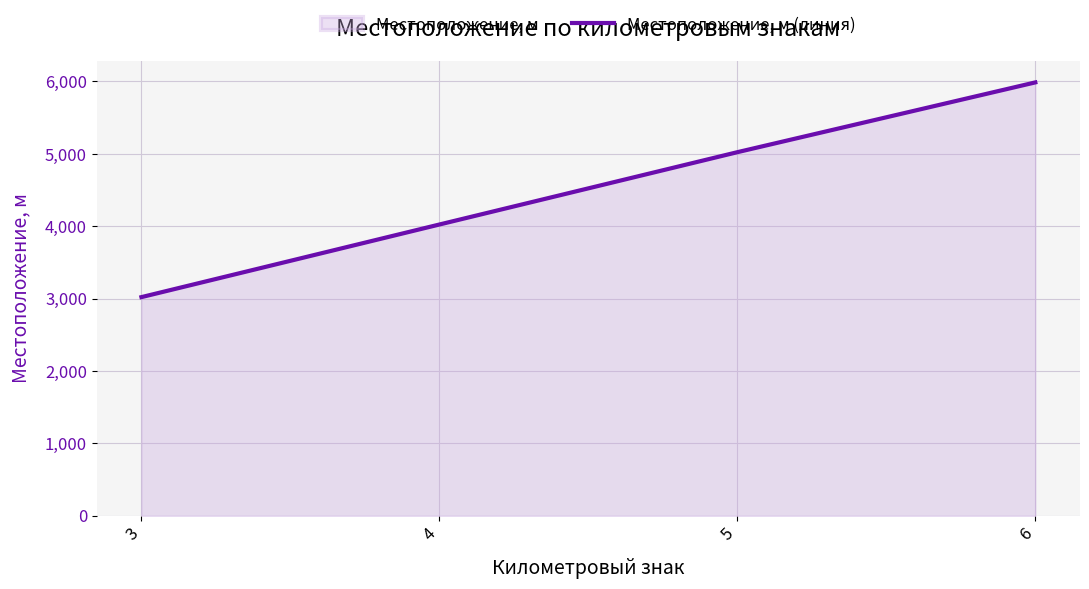

The value at 4 is 6148. True or false?

False